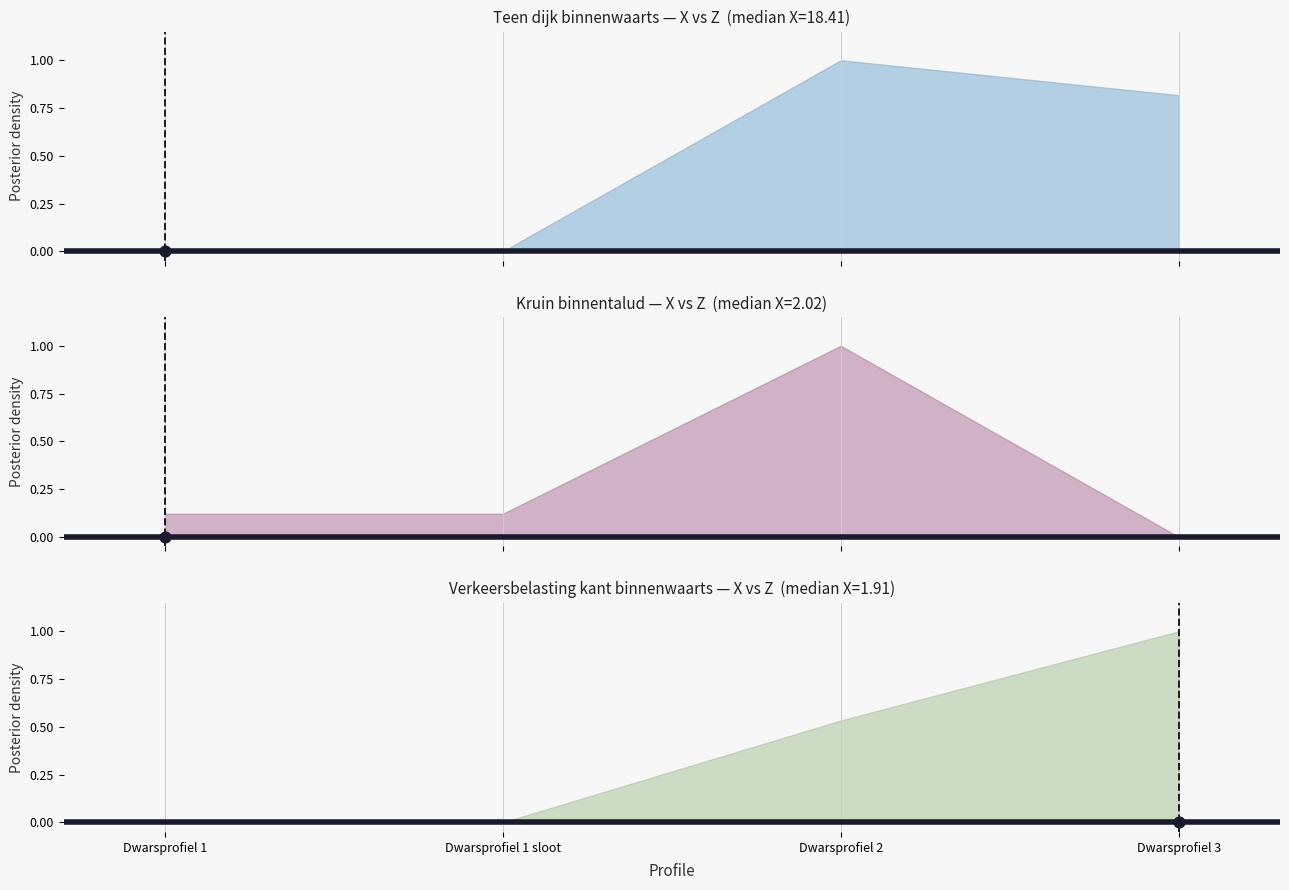

Is the value of Z_Verkeersbelasting kant binnenwaarts at Dwarsprofiel 1 sloot greater than the value of Z_Kruin binnentalud at Dwarsprofiel 3?

No